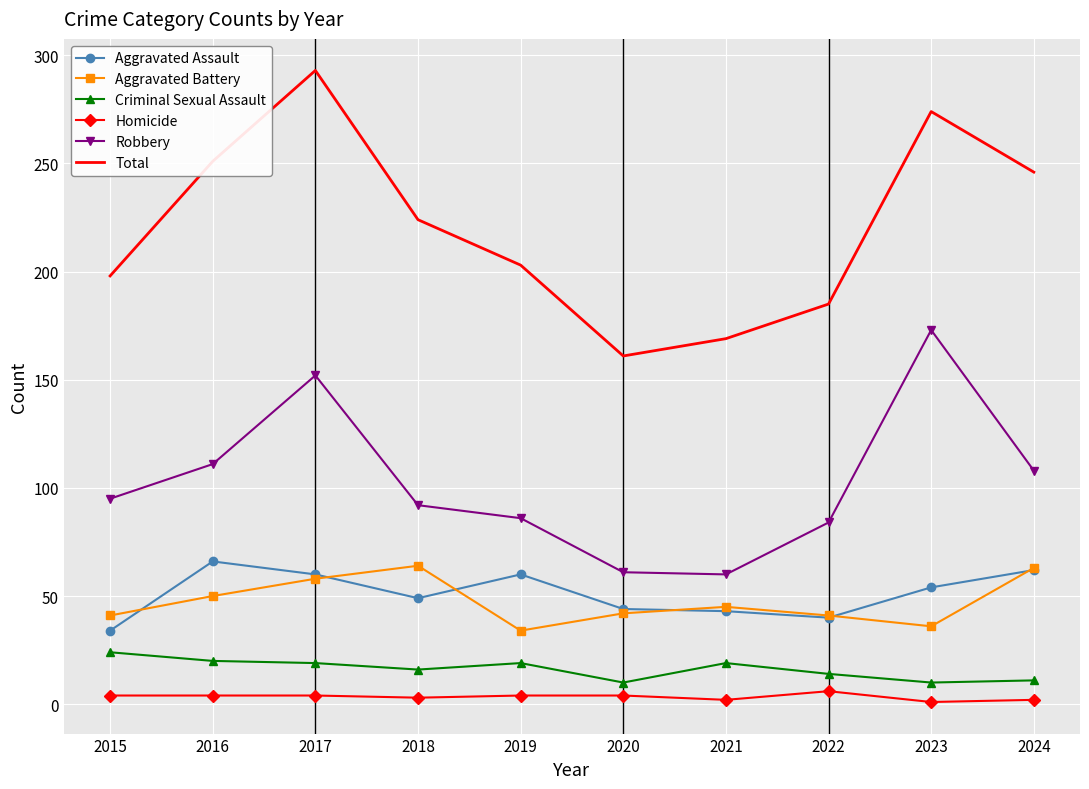

Between 2017 and 2021, which series saw the biggest shift?

Total